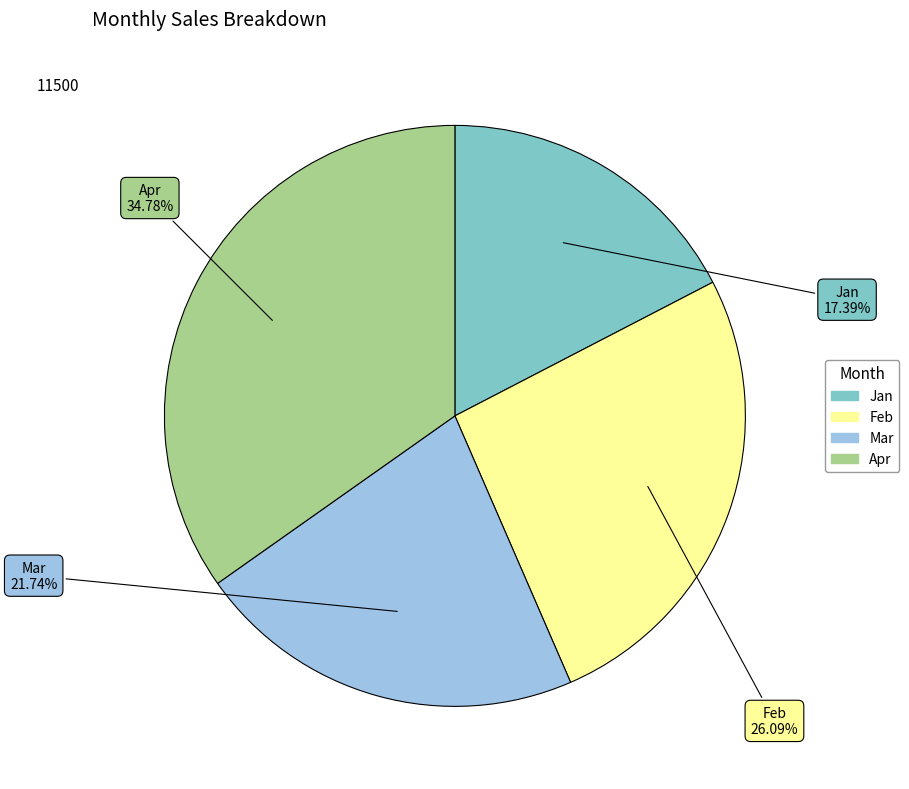

How many segments does this pie chart have?

4